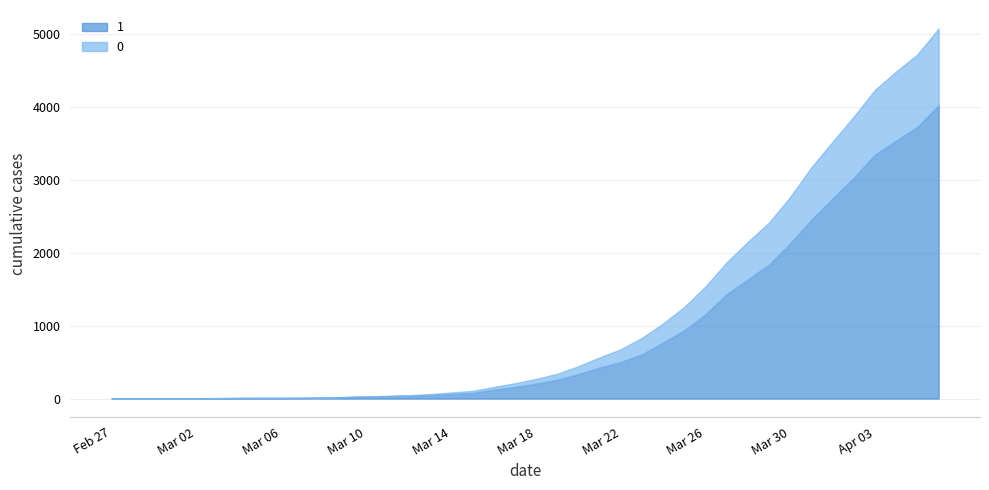

True or false: 1 and 0 cross at least once.

False